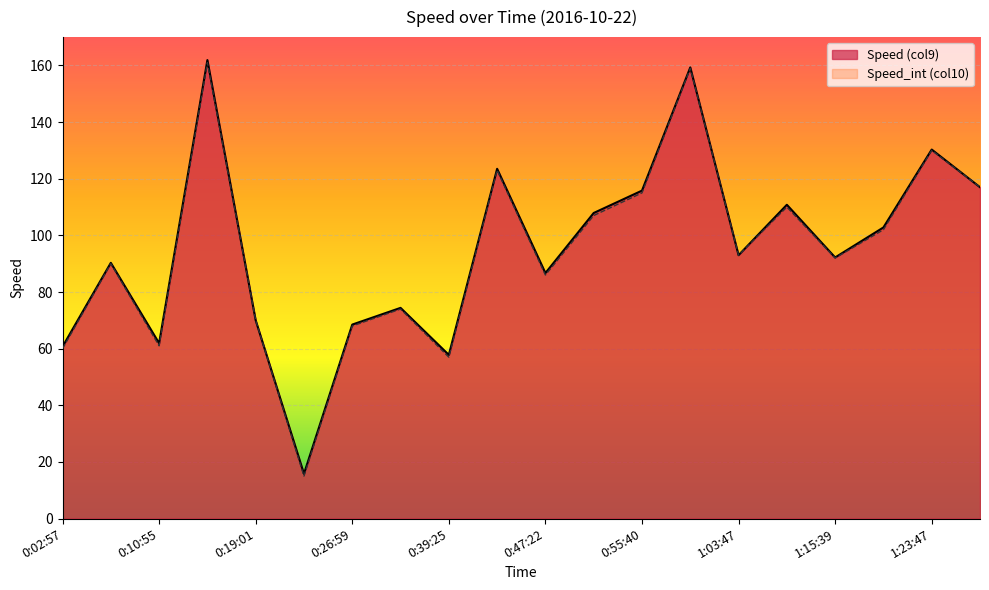

What are all the series names shown in the legend?

Speed (col9), Speed_int (col10)